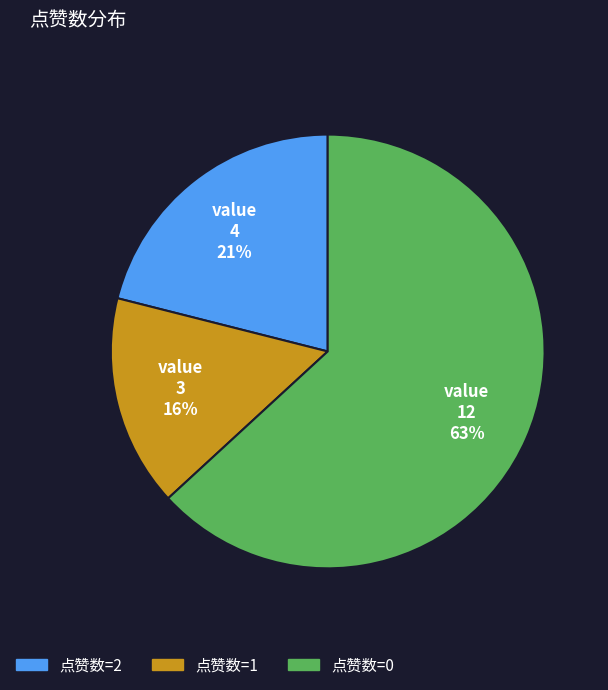

Is it true that 点赞数=1 is 16% of the pie?

True